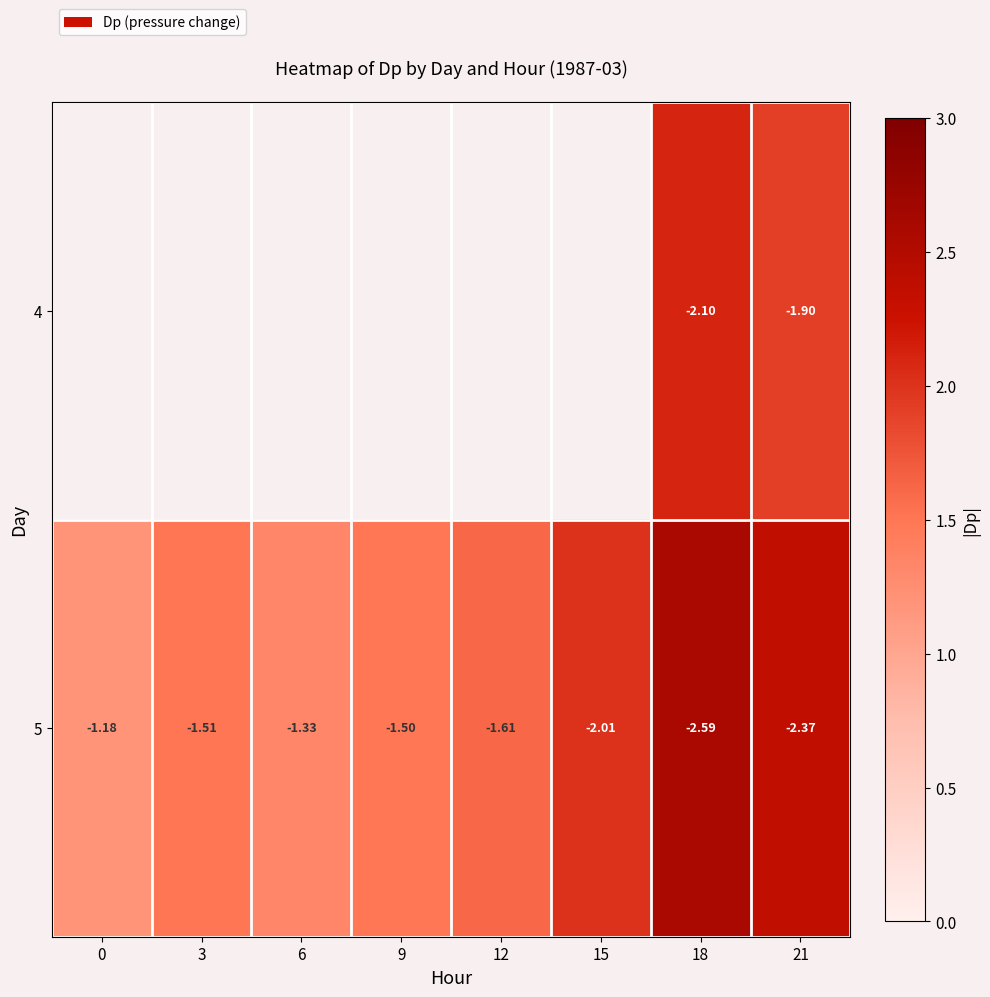

Is the value of 4 at 21 greater than the value of 5 at 15?

Yes